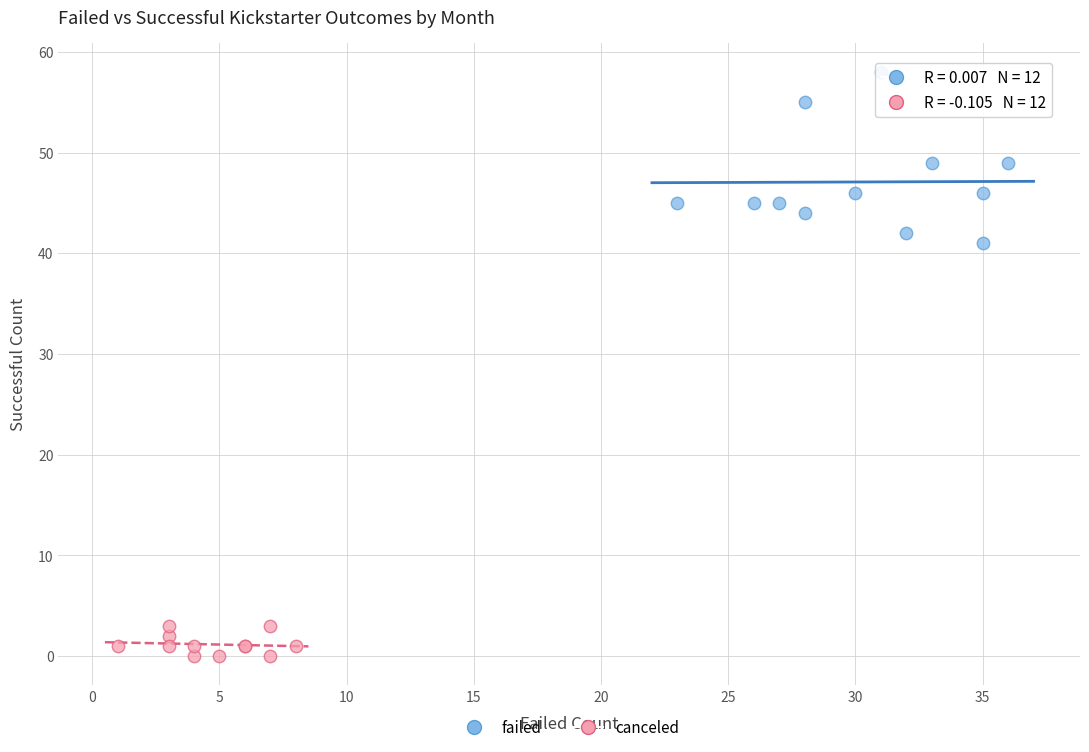

Which series has the largest Y range (max minus min)?

failed